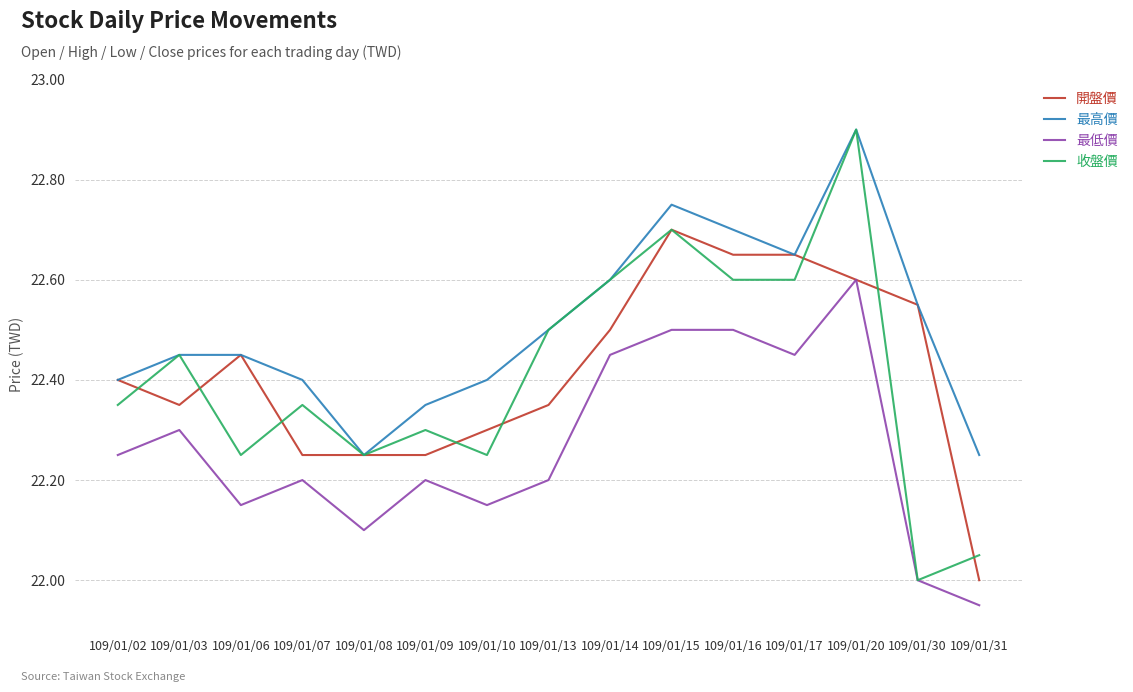

True or false: 最低價 has a value of 15.5 at 109/01/17.

False